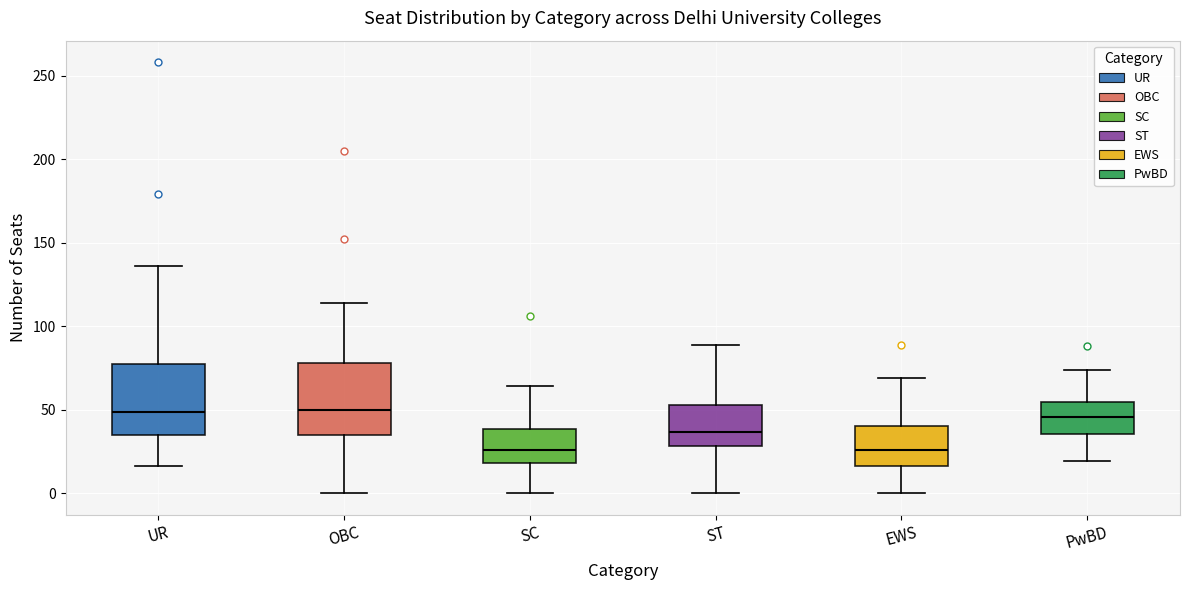

Reading left to right, transcribe this box plot: for each box, give where its median line is, the range the box spans, and where its two whiskers end, as read against the y-axis. The values are not printed on the chart, so give them approximately, as read against the axis.

UR: median 50, box 35 to 75, whiskers 15 to 135
OBC: median 50, box 35 to 80, whiskers 0 to 115
SC: median 25, box 20 to 40, whiskers 0 to 65
ST: median 35, box 30 to 55, whiskers 0 to 90
EWS: median 25, box 15 to 40, whiskers 0 to 70
PwBD: median 45, box 35 to 55, whiskers 20 to 75